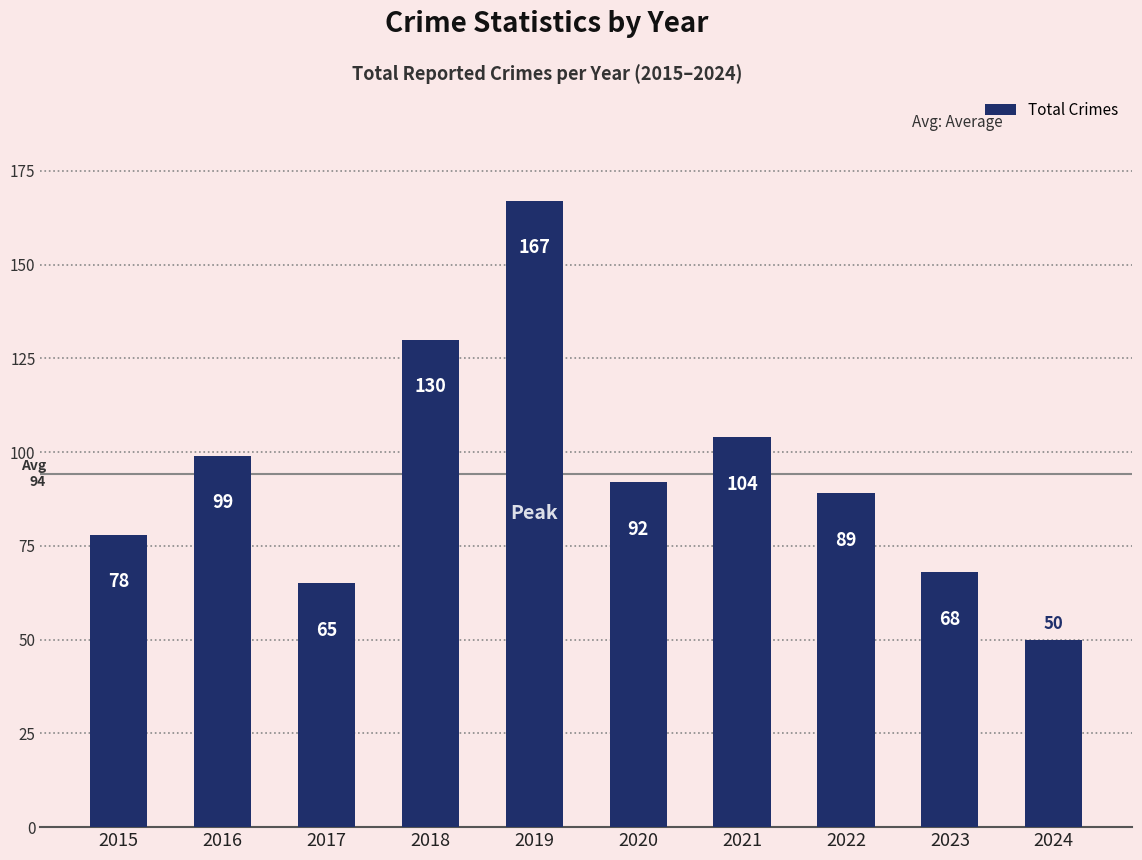

What is the value of the 1st bar from the left?

78